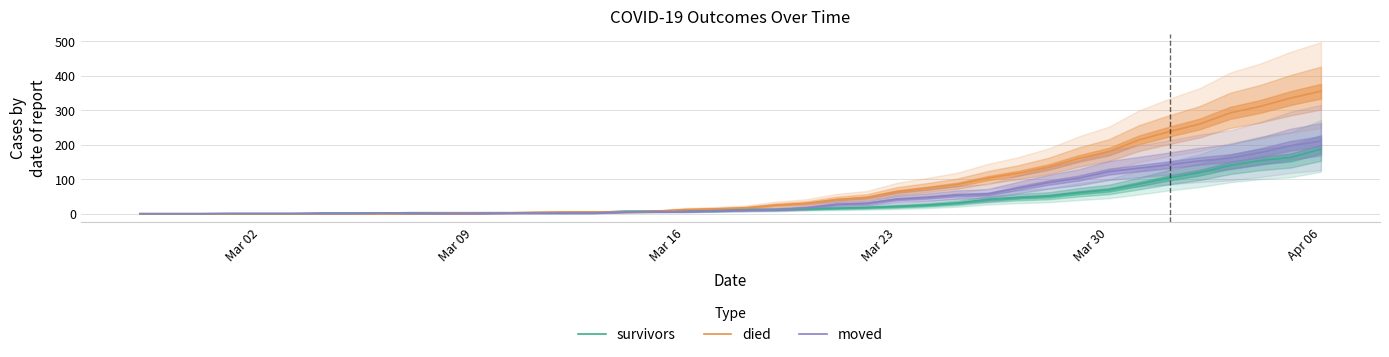

What is the maximum value for moved?

210